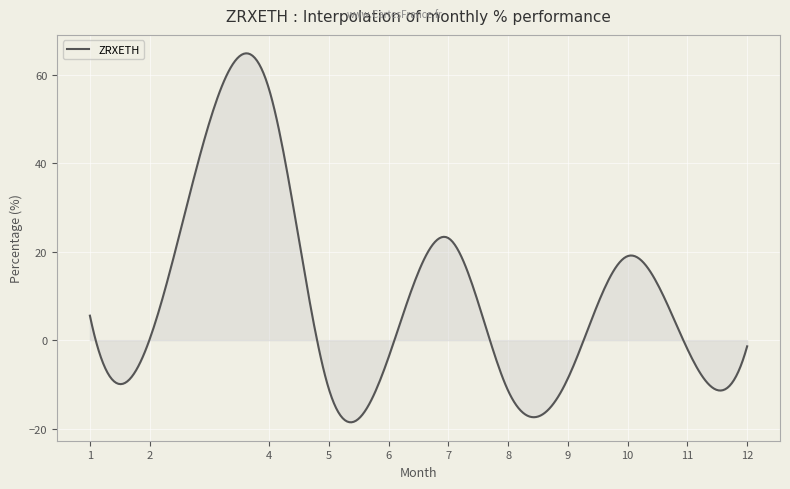

Does the chart display data point markers on the line(s)?

No